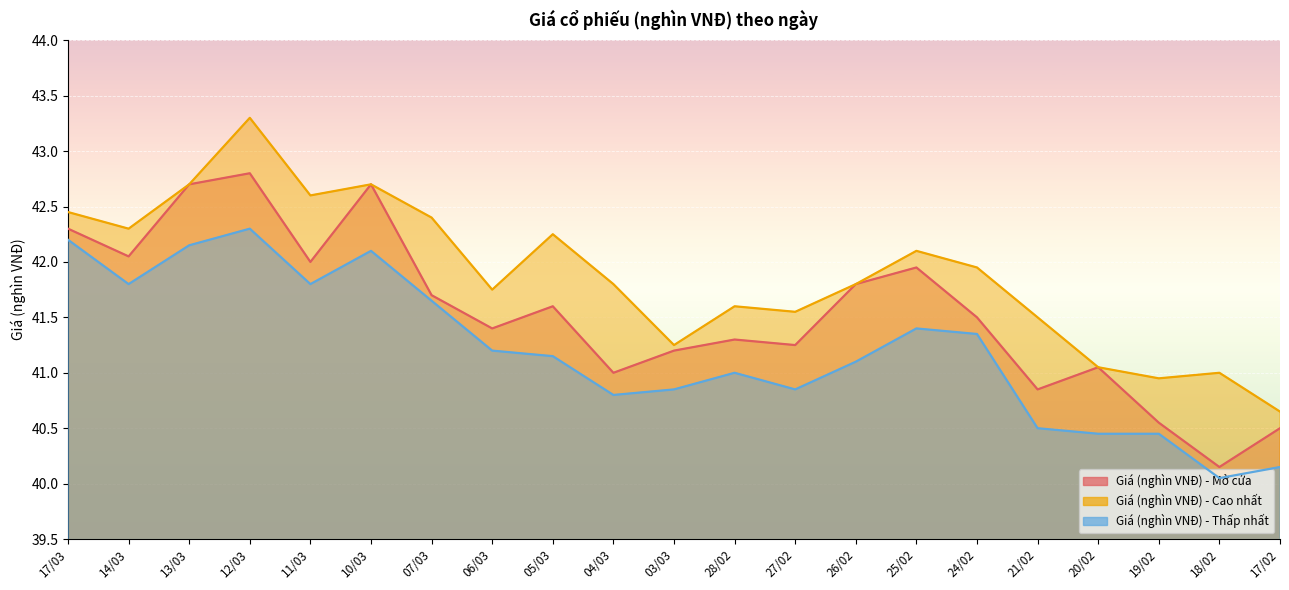

What is the maximum value for Giá (nghìn VNĐ) - Cao nhất?

43.3